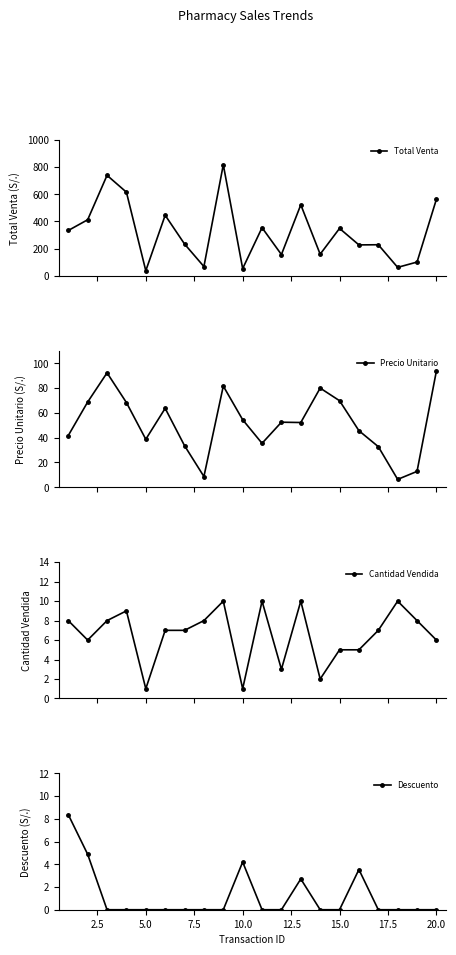

What is the highest value of the Cantidad Vendida series?

10